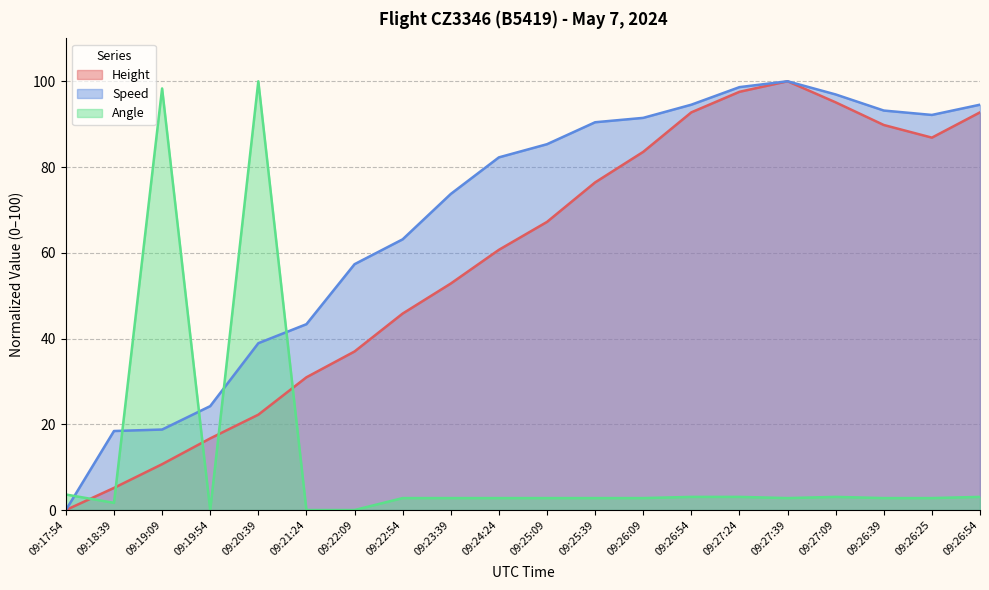

What value does the Speed series have at 09:23:39?

73.7